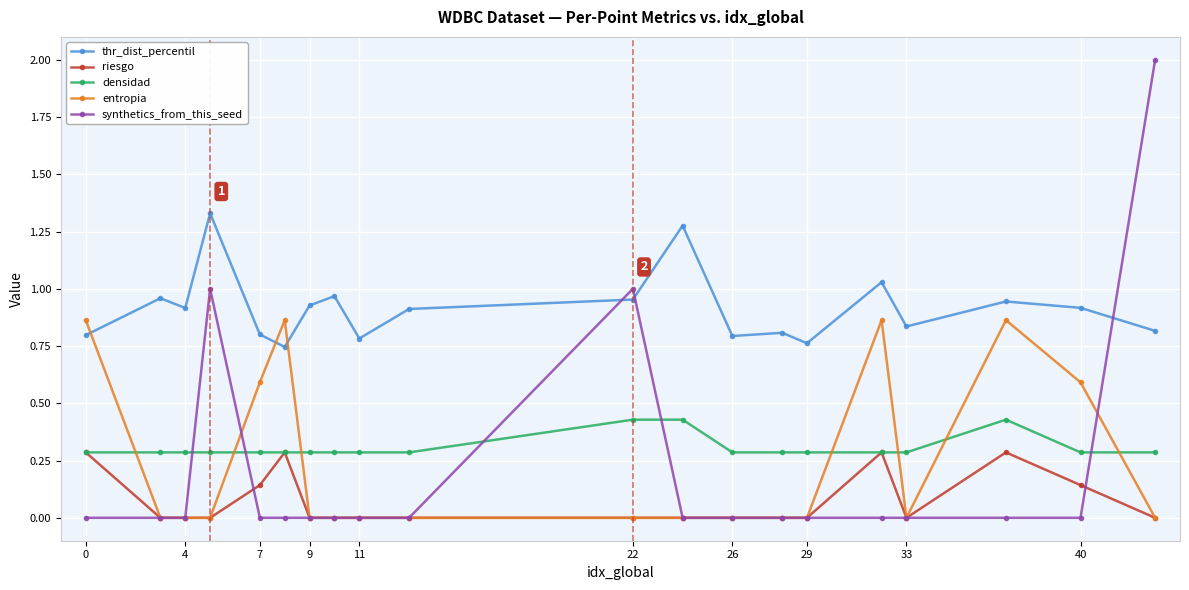

Which series has the largest total across all categories?

thr_dist_percentil